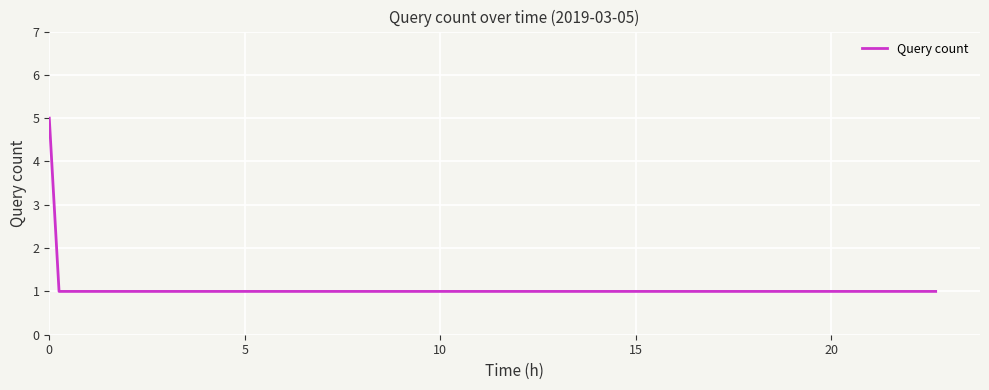

What is the greatest value displayed?

5